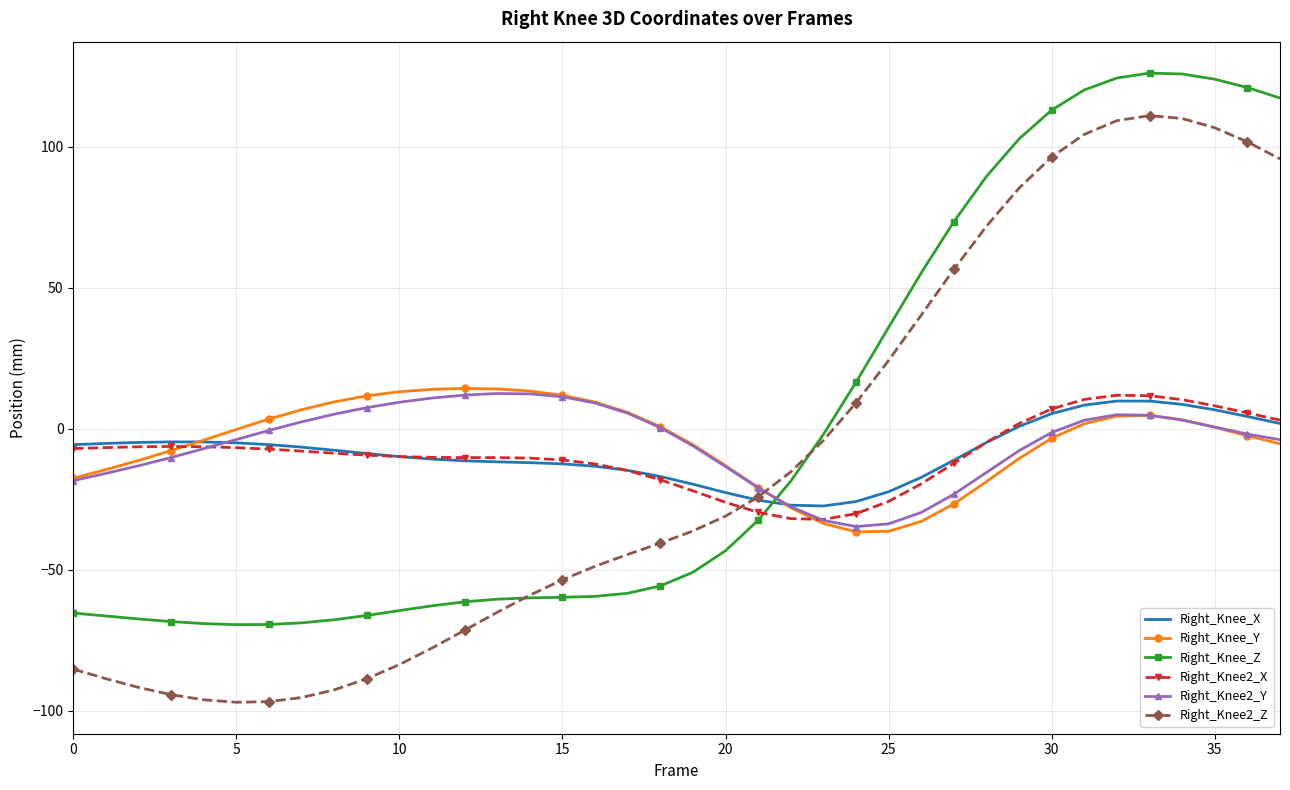

What is the greatest value displayed?

126.1